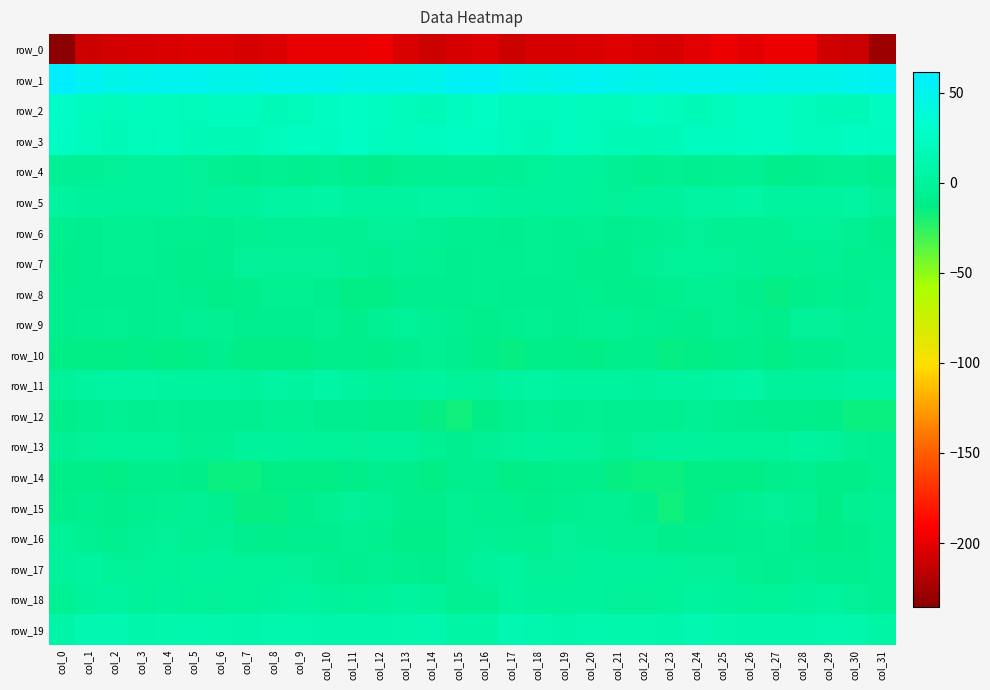

At which category is the sum across all series the highest?

col_10